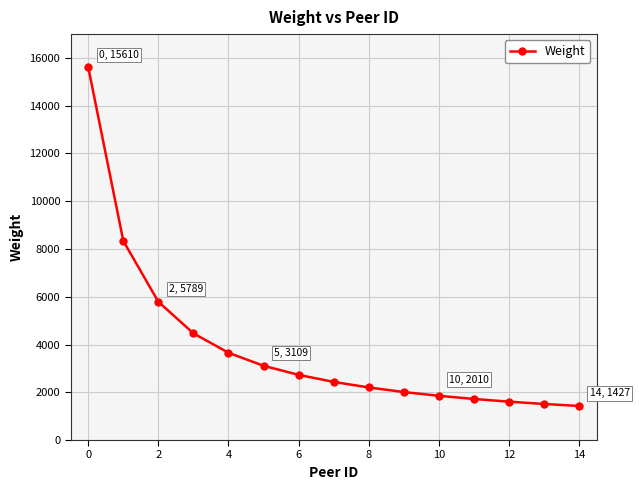

How many data points are less than 2435?

7